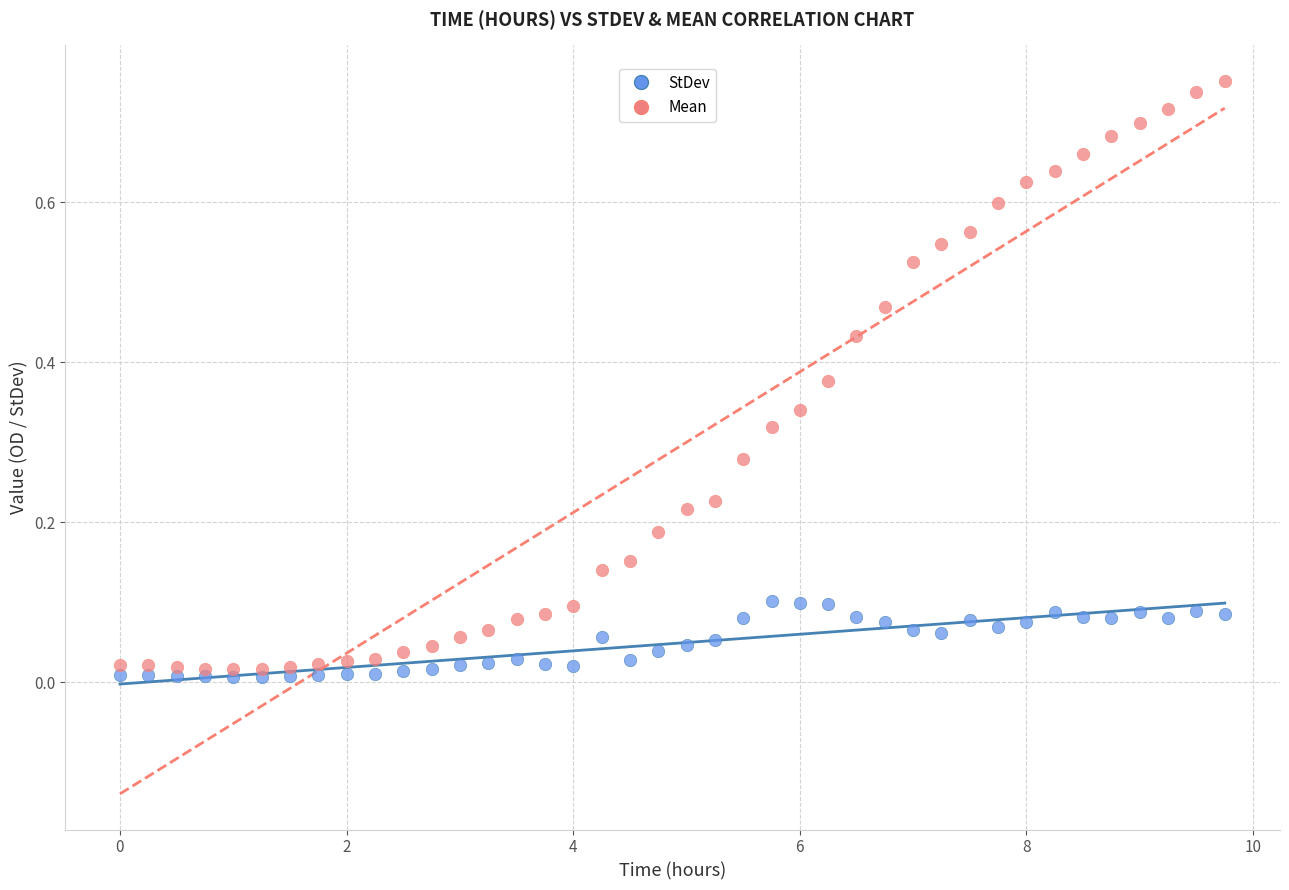

What are all the series names shown in the legend?

StDev, Mean